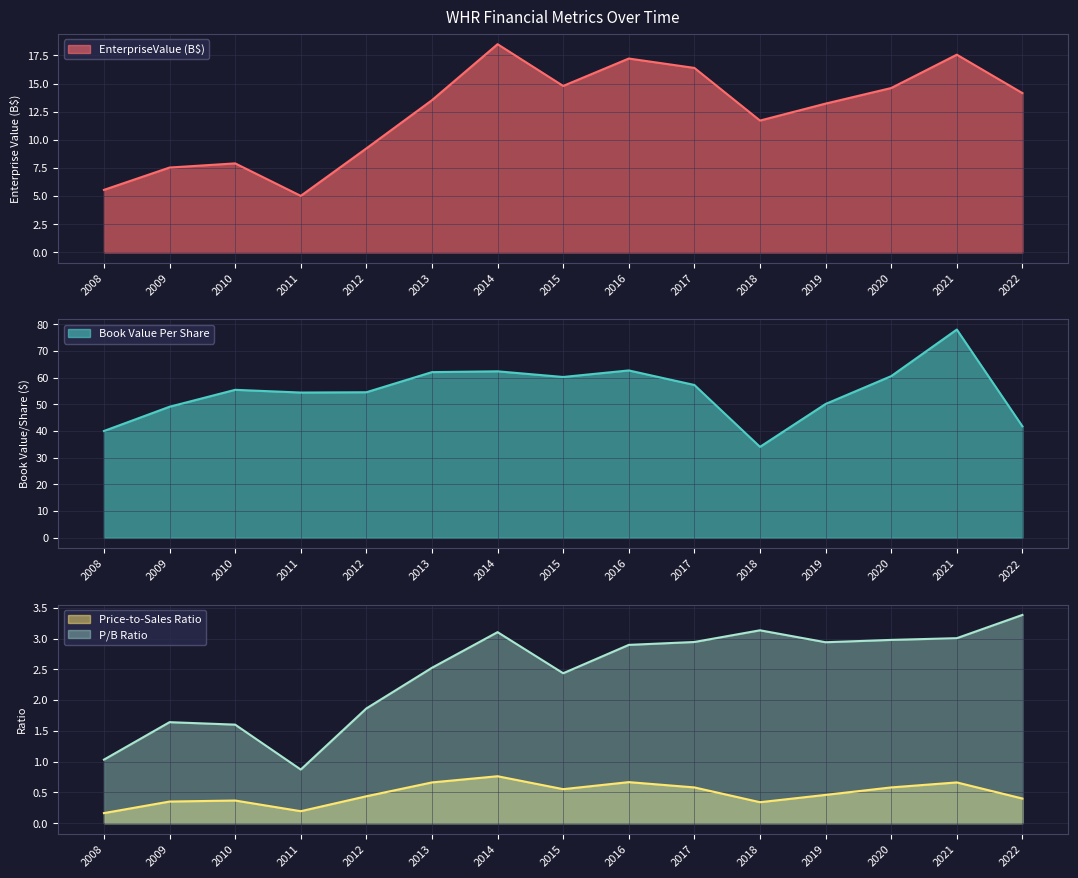

What is the difference between the highest and lowest values at 2017?

56.7